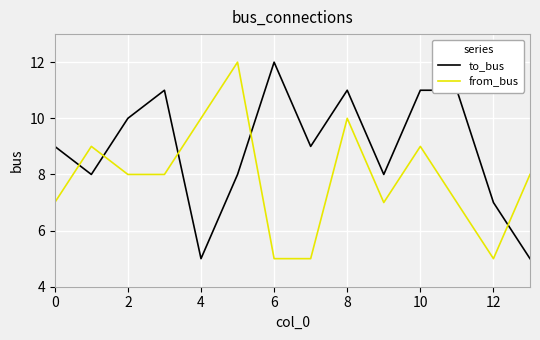

What is the difference between the maximum and minimum values in the from_bus series?

7